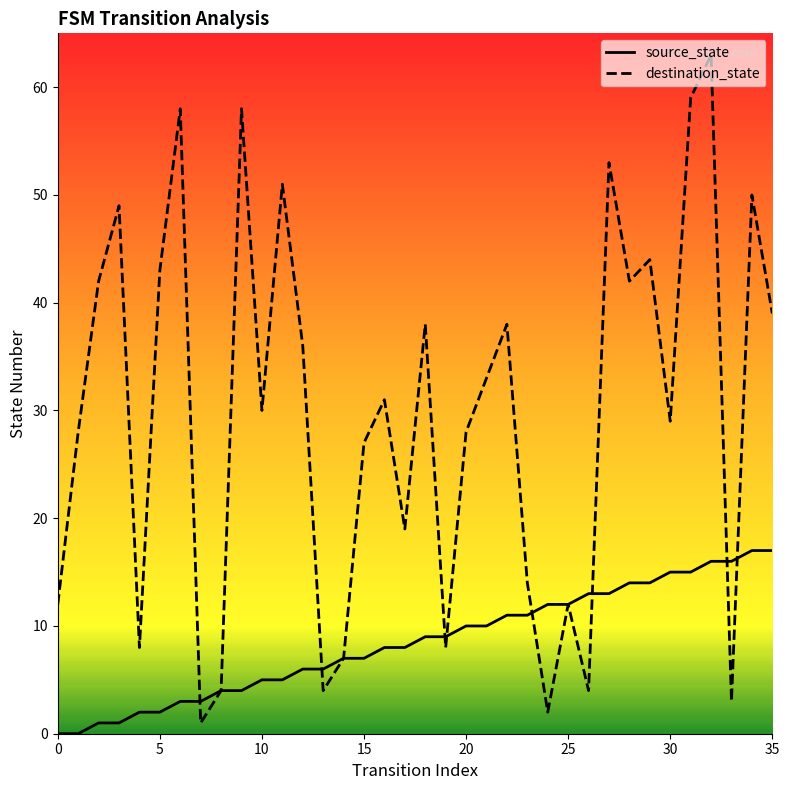

List the series in order of their peak value, lowest first.

source_state, destination_state